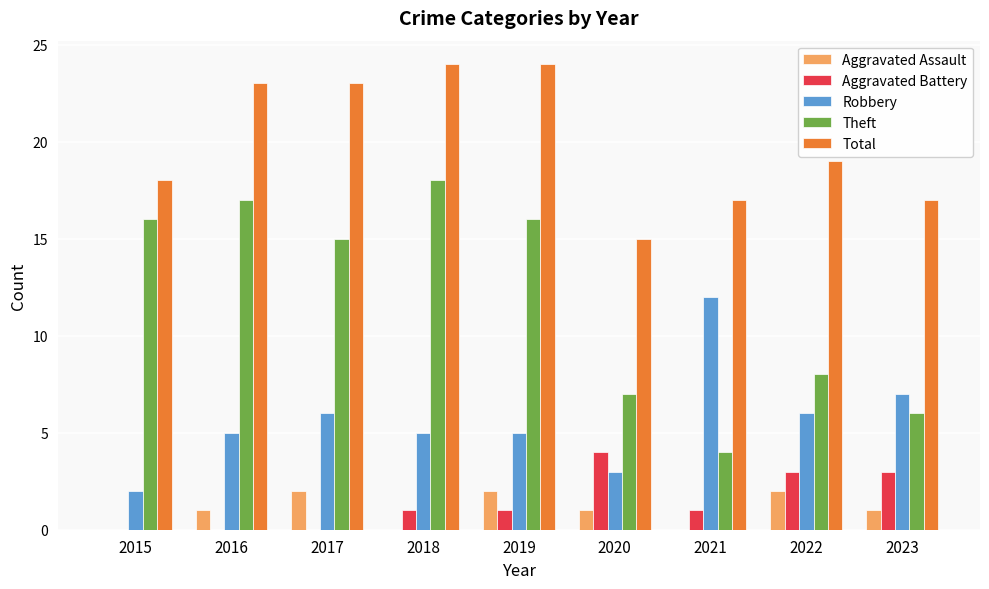

What is the total value across all series at 2019?

48